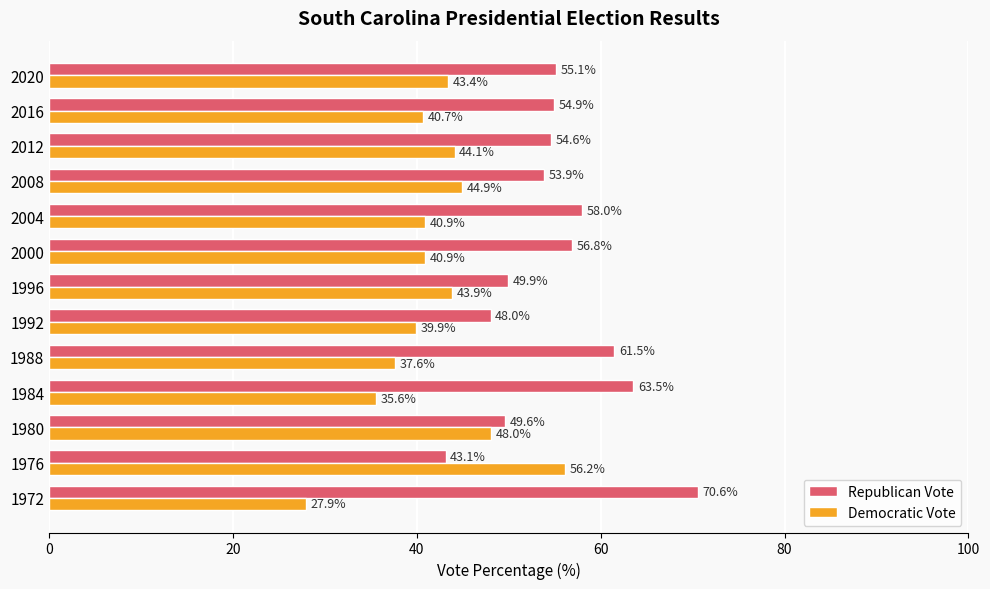

What is the maximum value for Democratic Vote?

56.2